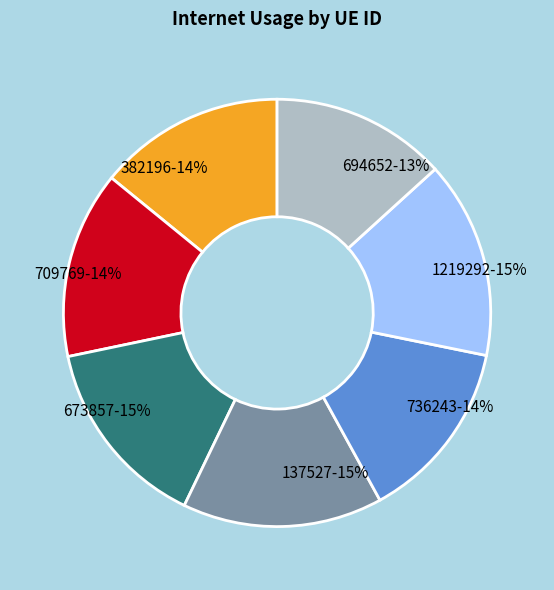

Is it true that 736243 is 14% of the pie?

True